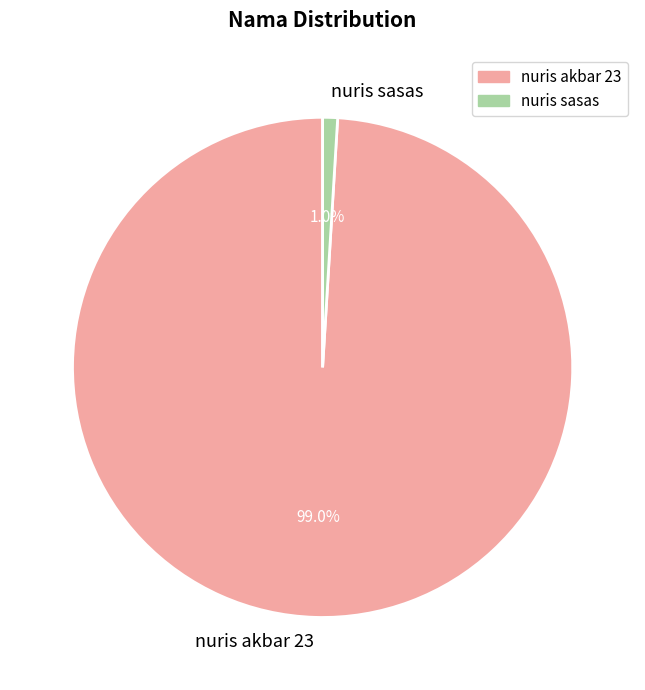

To the nearest percent, what is the difference between the nuris sasas and nuris akbar 23 slice percentages?

98%